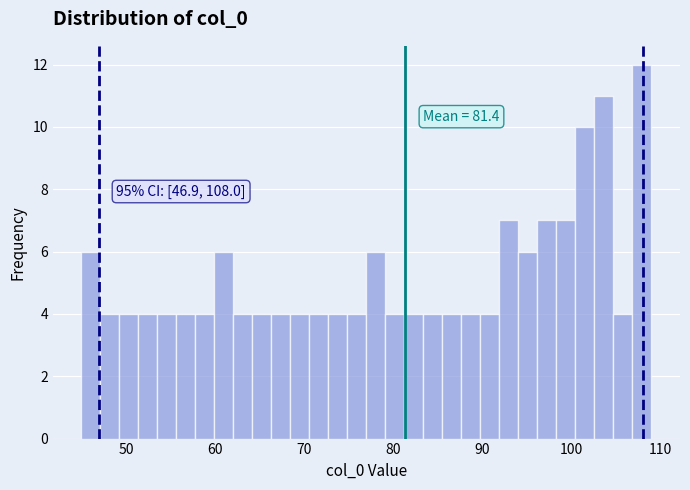

Read against the x-axis, roughly where is the centre of the tallest bar?

108